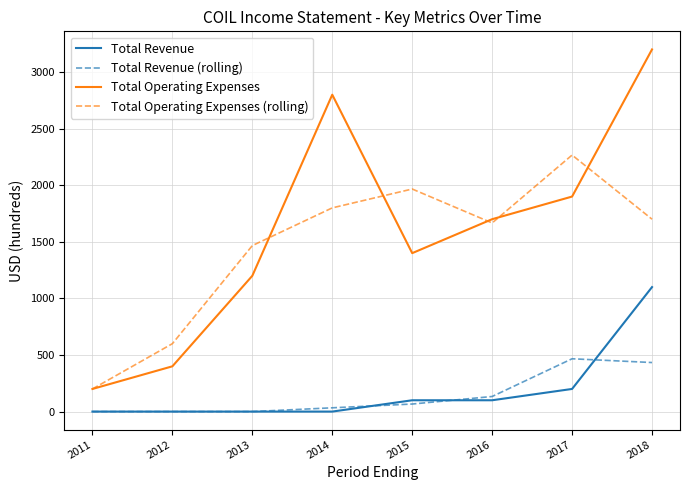

Is the value of Total Operating Expenses (rolling) at 2016 greater than the value of Total Operating Expenses at 2012?

Yes